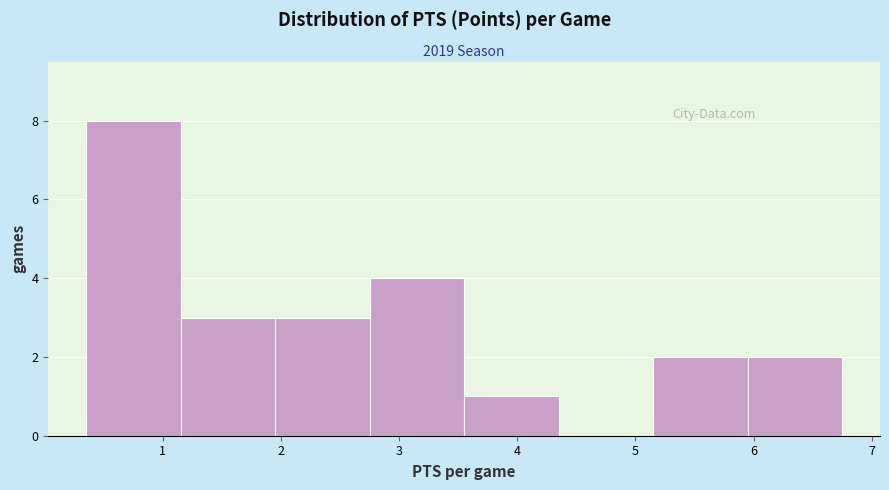

Reading left to right, list every bar in this chart as the range it spans on the x-axis followed by its height. Neither the bar edges nor the heights are printed on the chart, so give them approximately, as read against the axes.

0.35 to 1.15: 8
1.15 to 1.95: 3
1.95 to 2.75: 3
2.75 to 3.55: 4
3.55 to 4.35: 1
4.35 to 5.15: 0
5.15 to 5.95: 2
5.95 to 6.75: 2